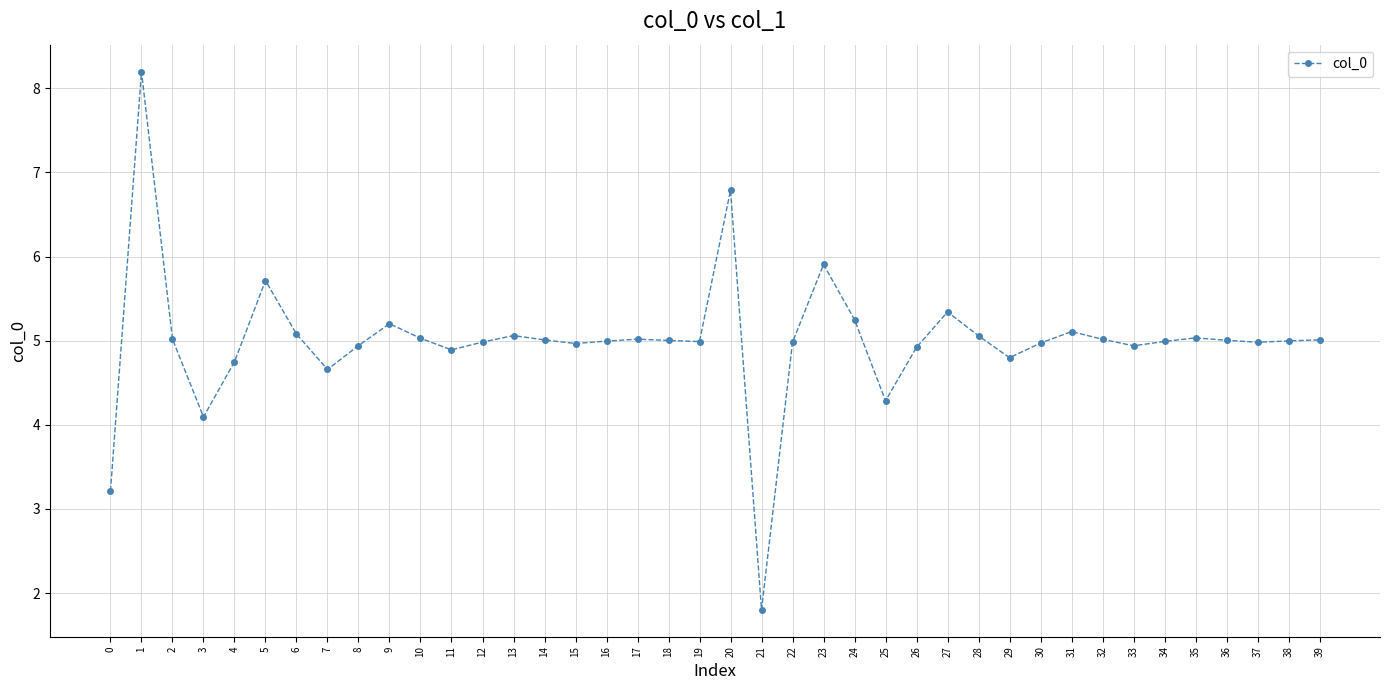

What is the value of the 7th point from the left?

5.1